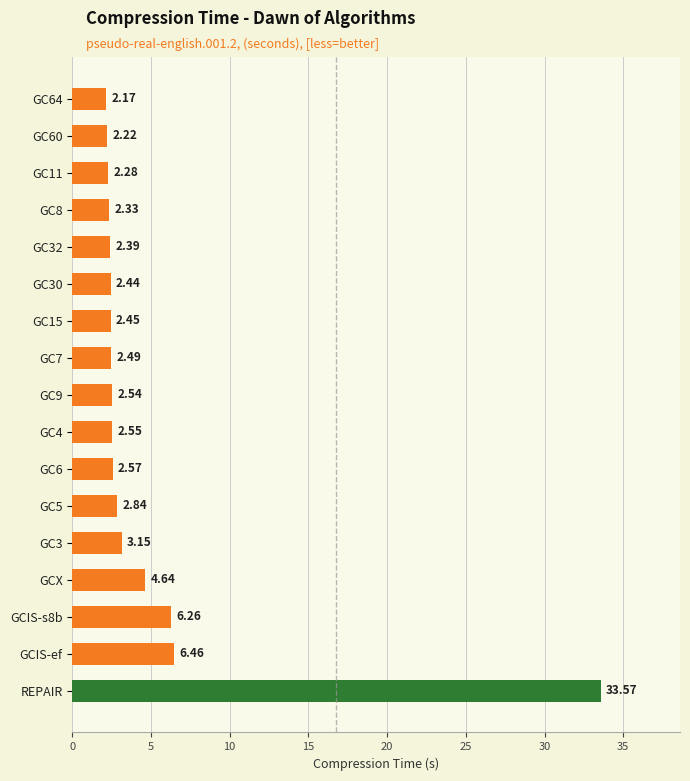

What is the ratio of the value at GC8 to the value at GCX?

0.5